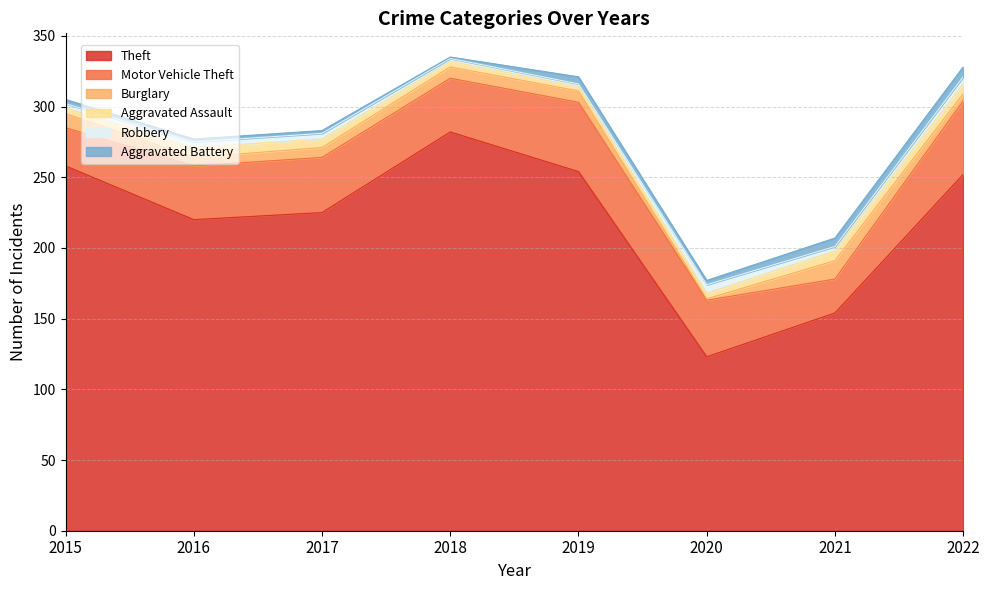

Is the value of Theft at 2015 greater than the value of Aggravated Assault at 2022?

Yes